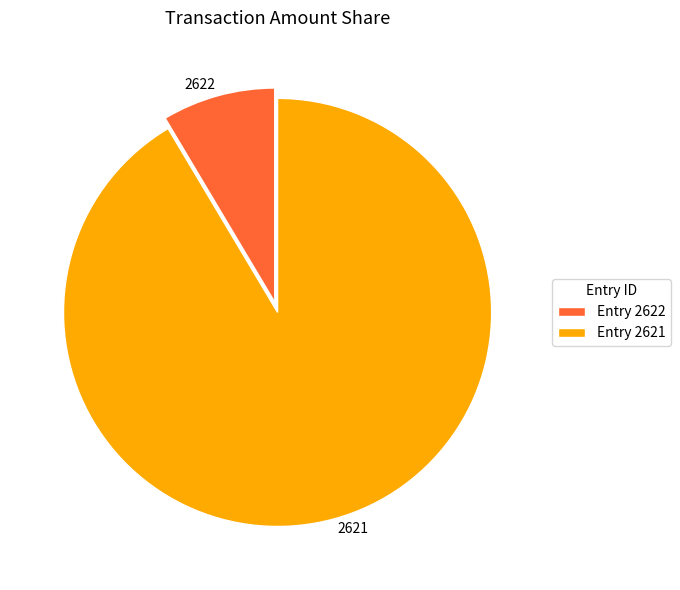

Rank the categories by value from highest to lowest.

2621, 2622